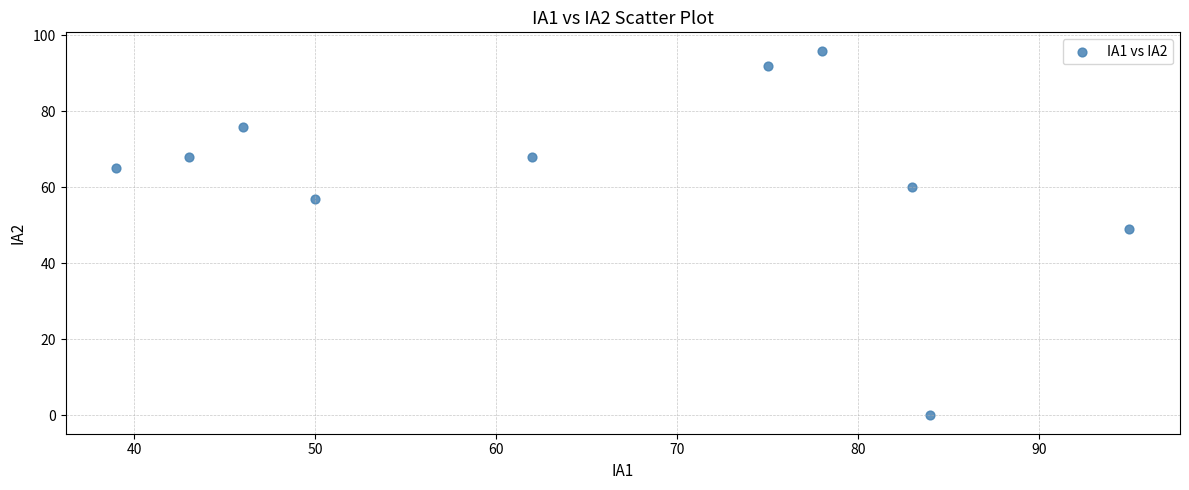

What is the average X value?

66